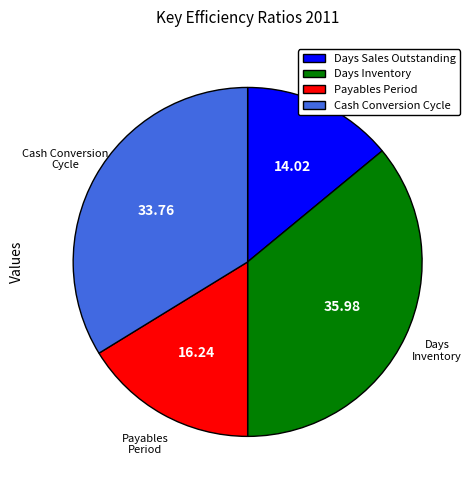

Which category has the smallest portion of the pie?

Days Sales Outstanding